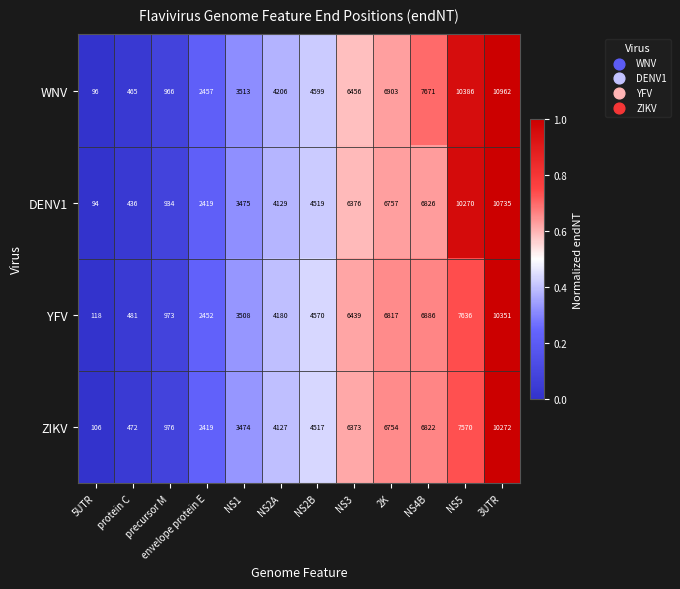

Read the WNV value at 2K.

6903